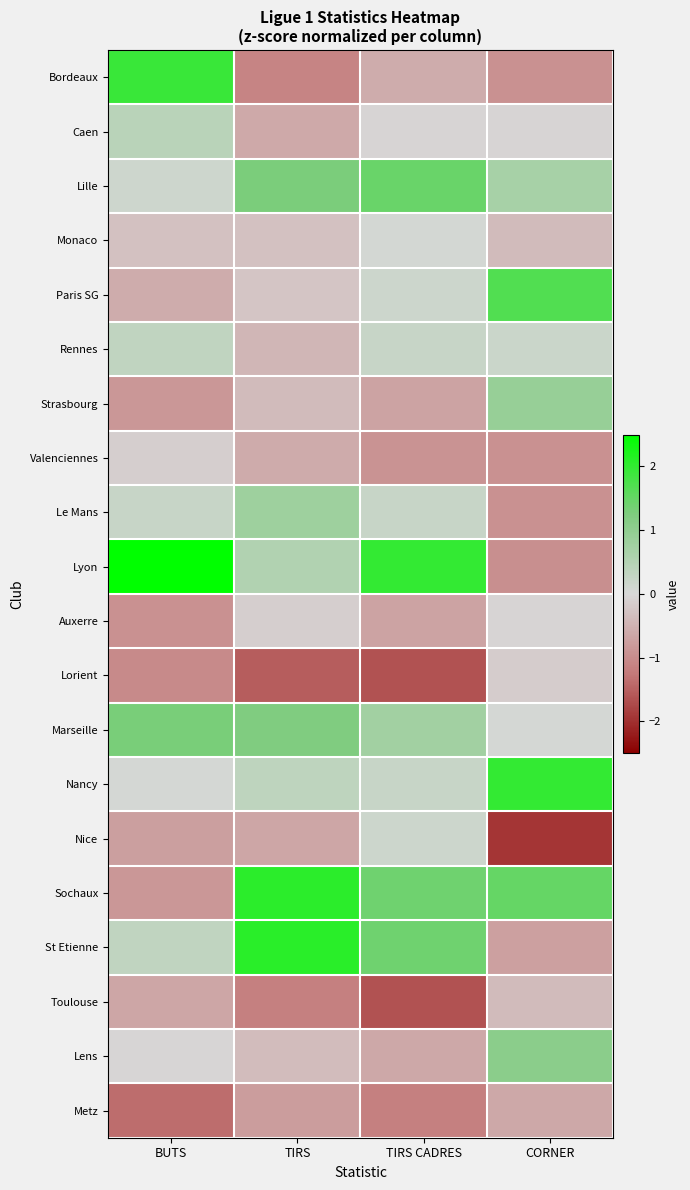

What is the difference between the highest and lowest values at CORNER?

3.9